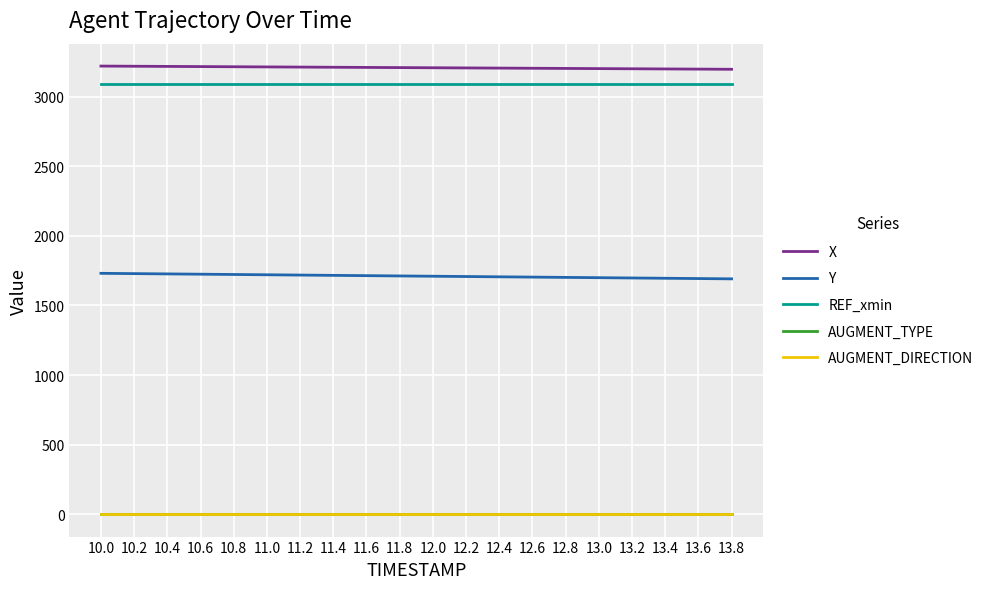

How many lines are shown in the chart?

5